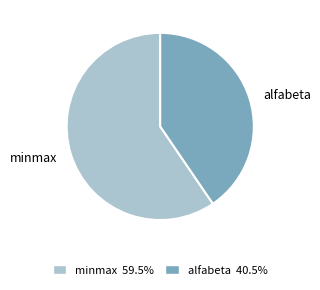

Does minmax 59.5% account for over 50% of the chart?

Yes